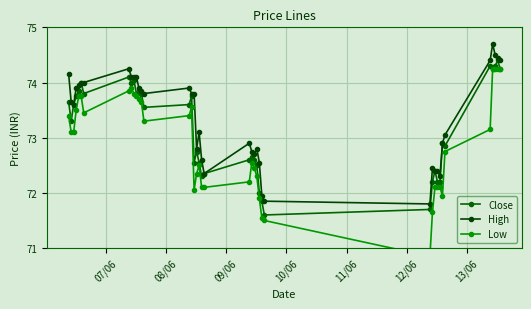

What is the smallest value displayed?

70.8